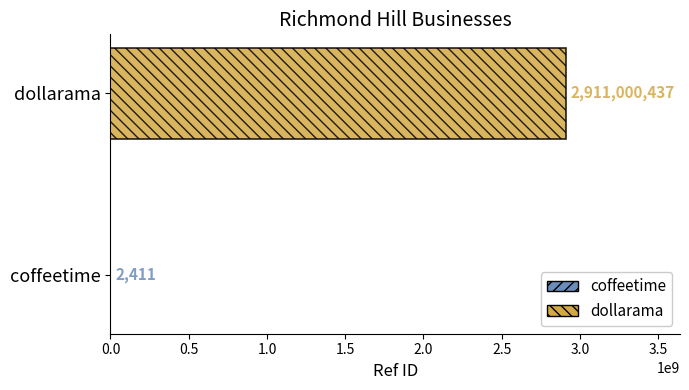

What is the ratio of the value at dollarama to the value at coffeetime?

1207383.0